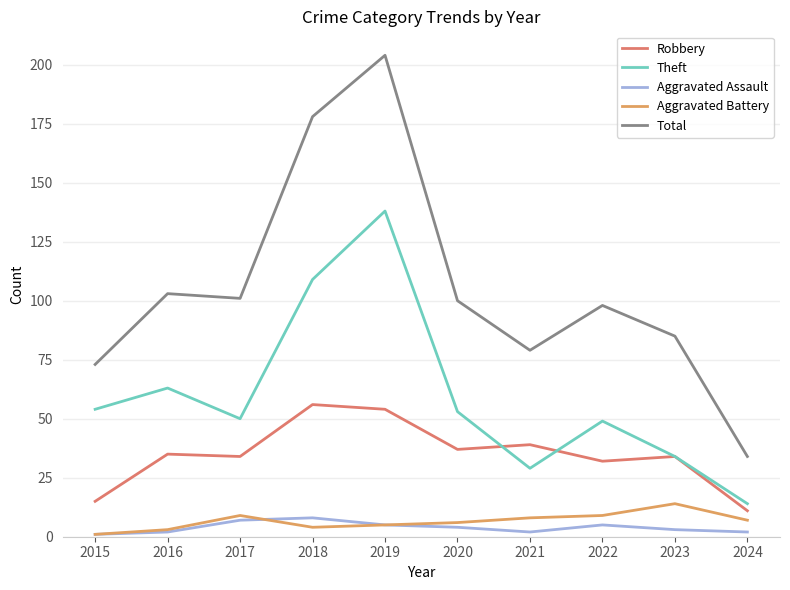

What is the highest value of the Total series?

204